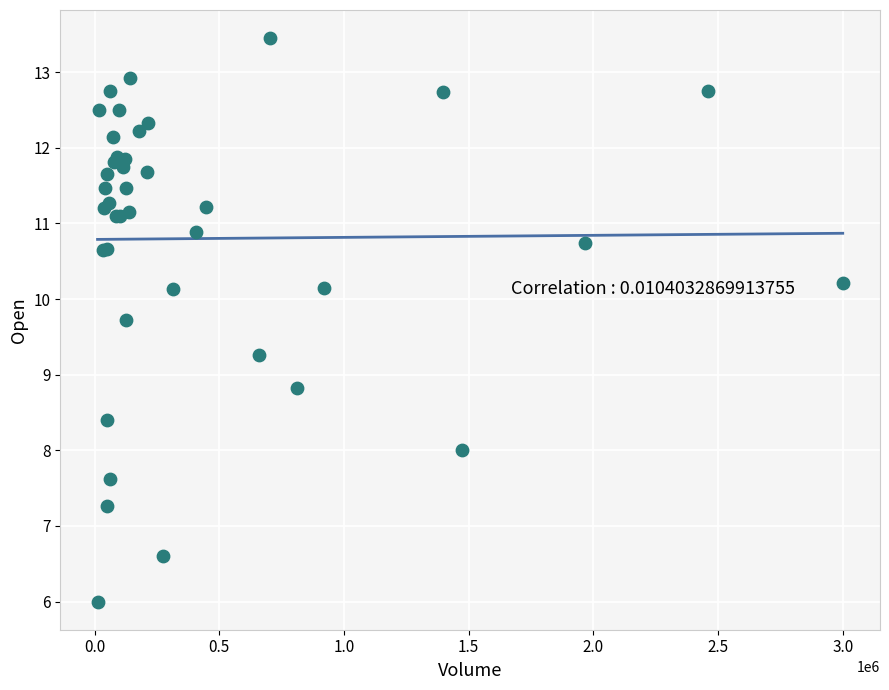

What Y value in the scatter plot is closest to 9?

8.8